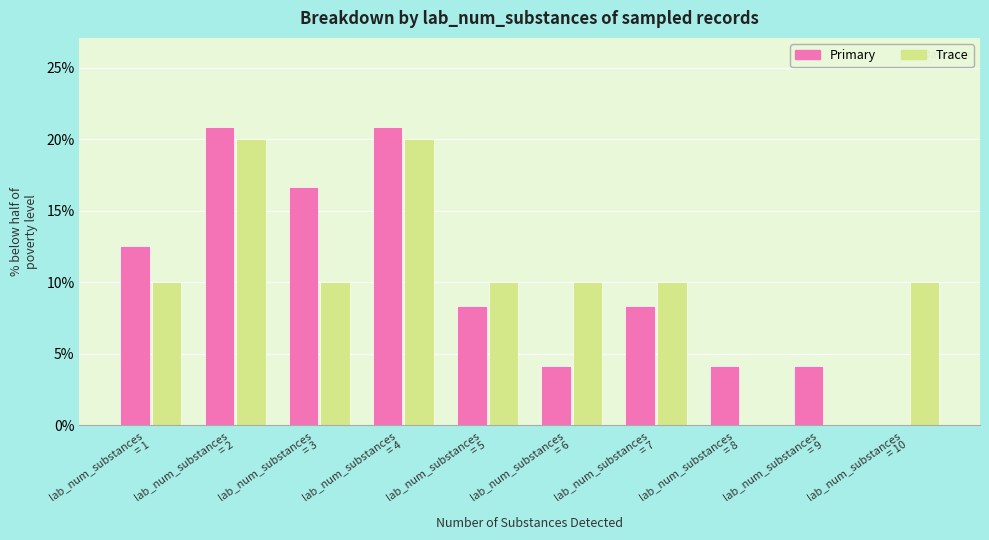

What is the maximum value shown in the chart?

20.8